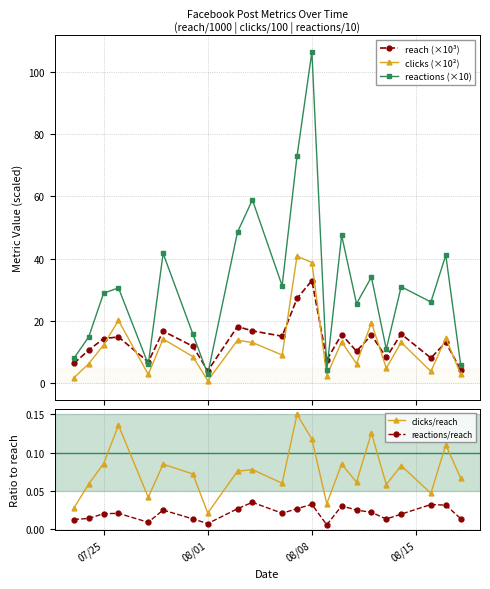

Which series has the widest spread of values?

reactions (×10)